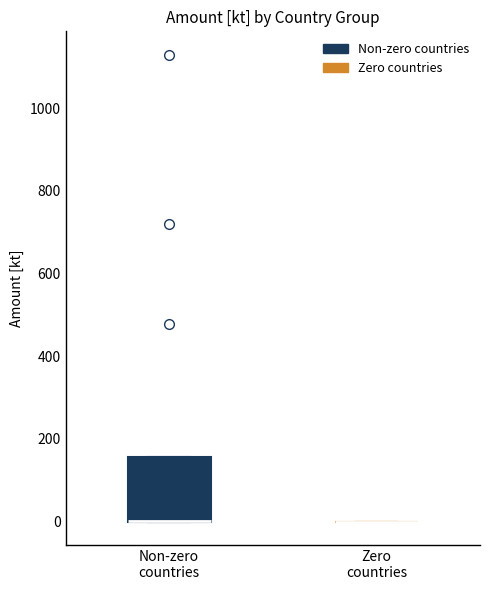

Reading left to right, transcribe this box plot: for each box, give where its median line is, the range the box spans, and where its two whiskers end, as read against the y-axis. The values are not printed on the chart, so give them approximately, as read against the axis.

Non-zero countries: median 0 (drawn on the box's lower edge), box 0 to 160, whiskers 0 to 160
Zero countries: box collapsed to a line at 0, whiskers 0 to 0